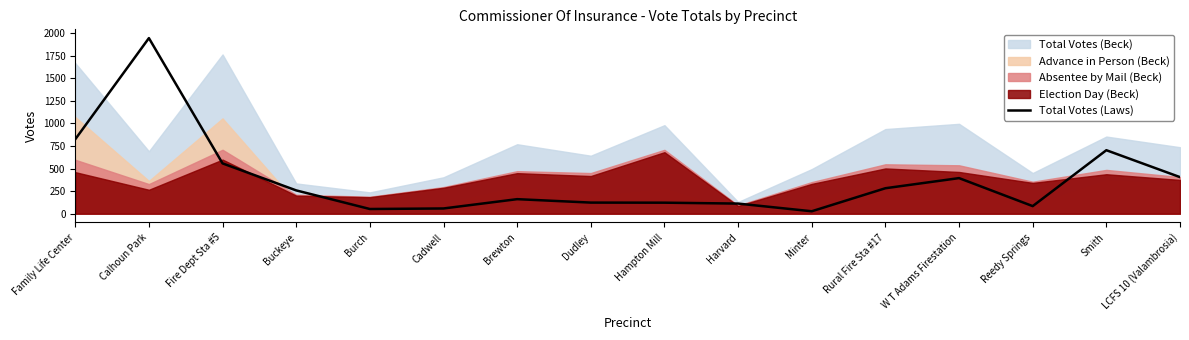

The value of Total Votes (Laws) at W T Adams Firestation is 394. True or false?

True